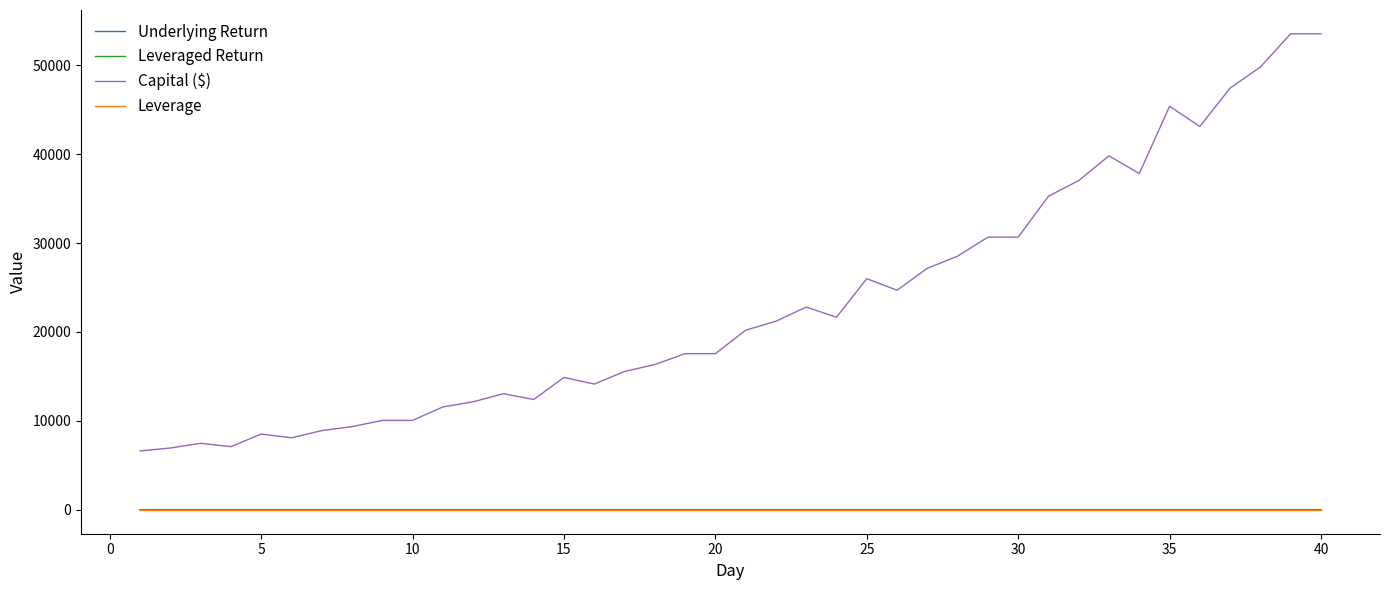

How many values in the Underlying Return series are below 0?

8